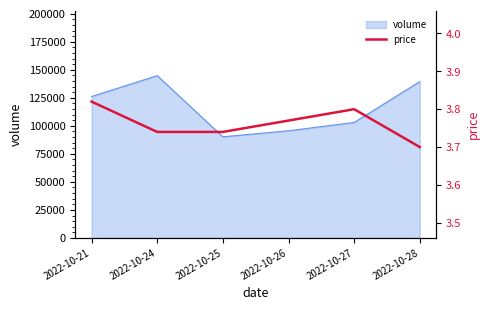

At which label is volume closest to 117496?

2022-10-21